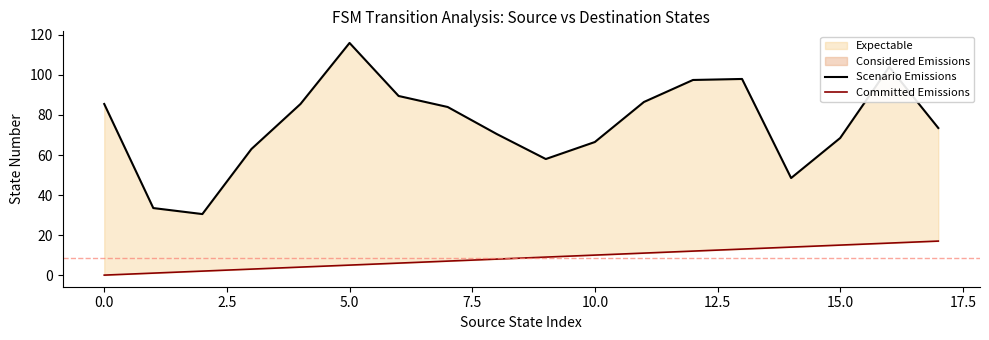

Is the value of Scenario Emissions at 15 greater than the value of Committed Emissions at 0.0?

Yes